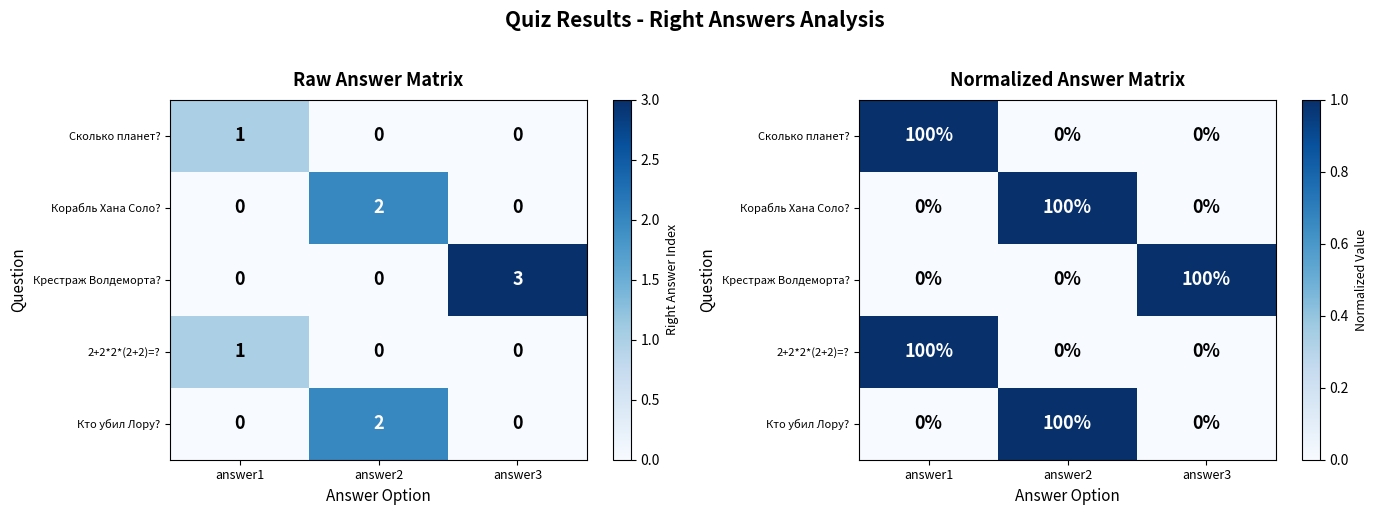

Where is Сколько планет? nearest to the value 0?

answer2